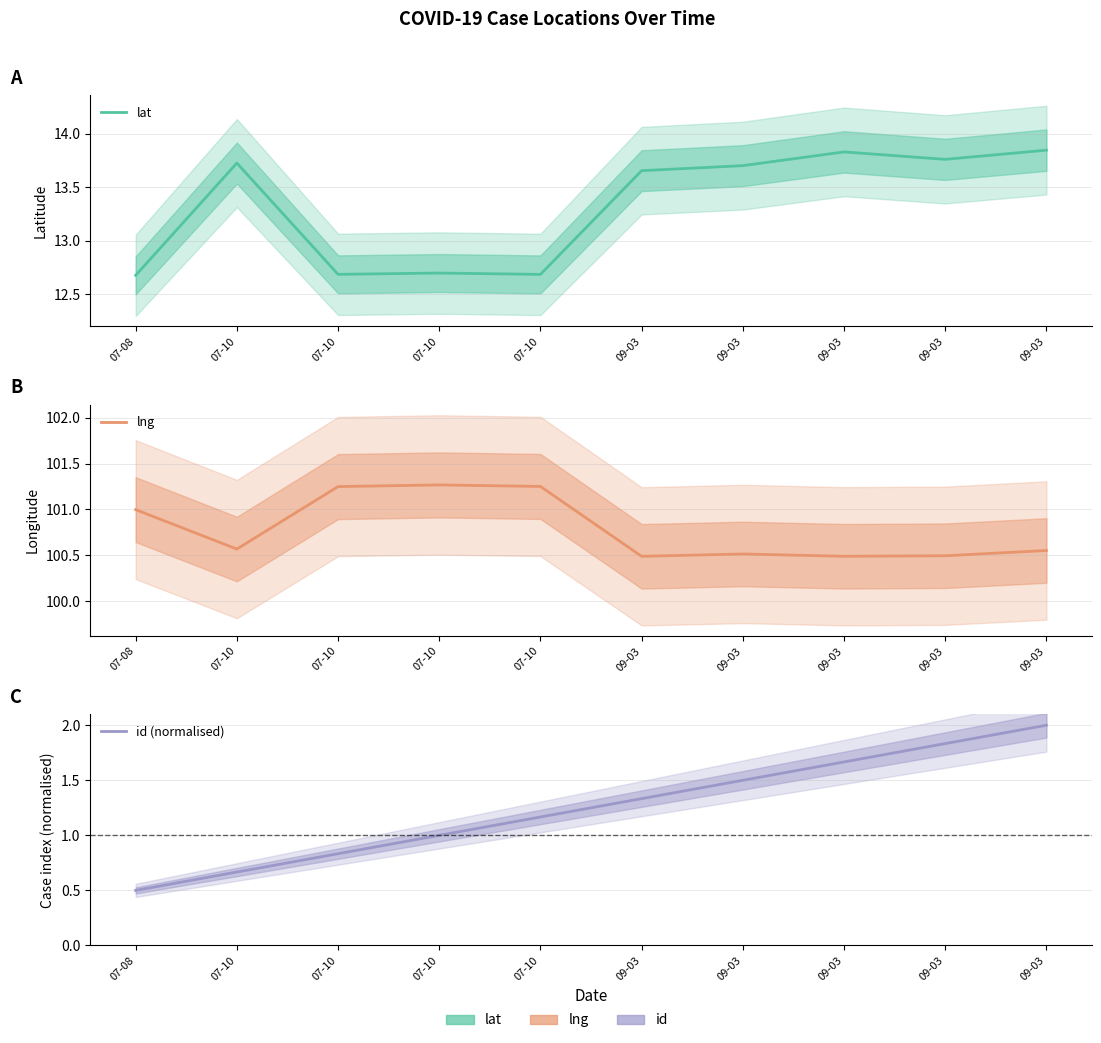

At which category is the sum across all series the highest?

09-03